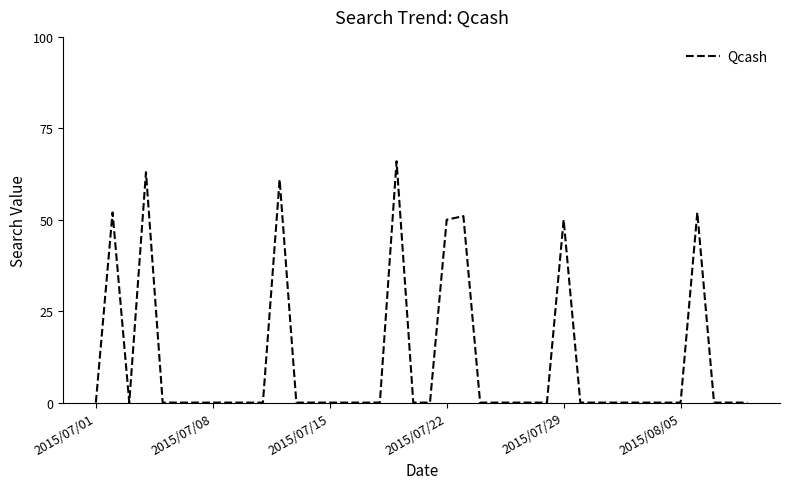

What is the maximum value shown in the chart?

66